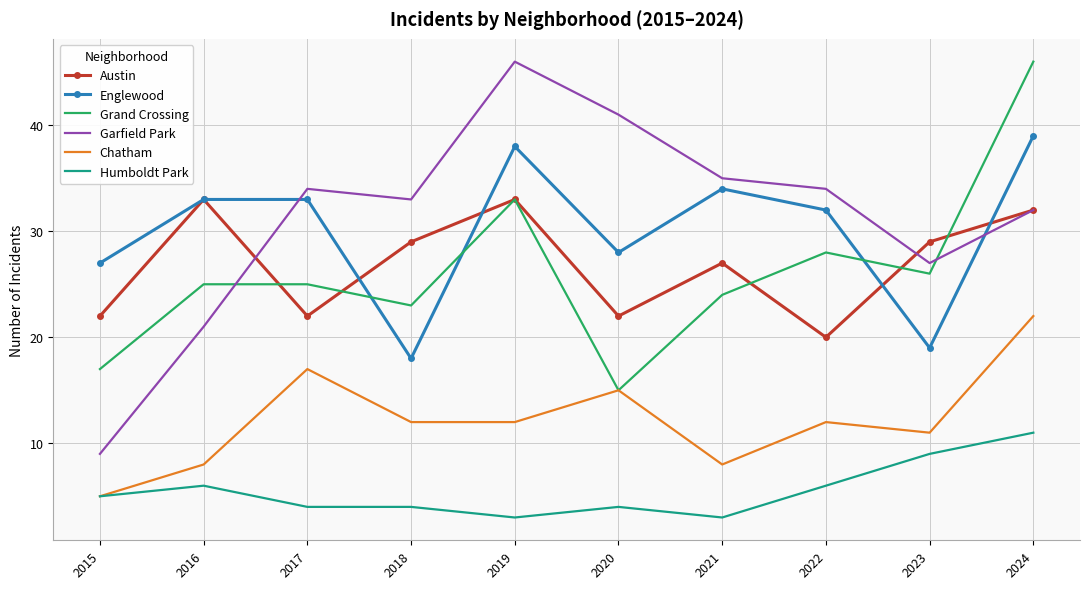

What is the total value across all series at 2017?

135